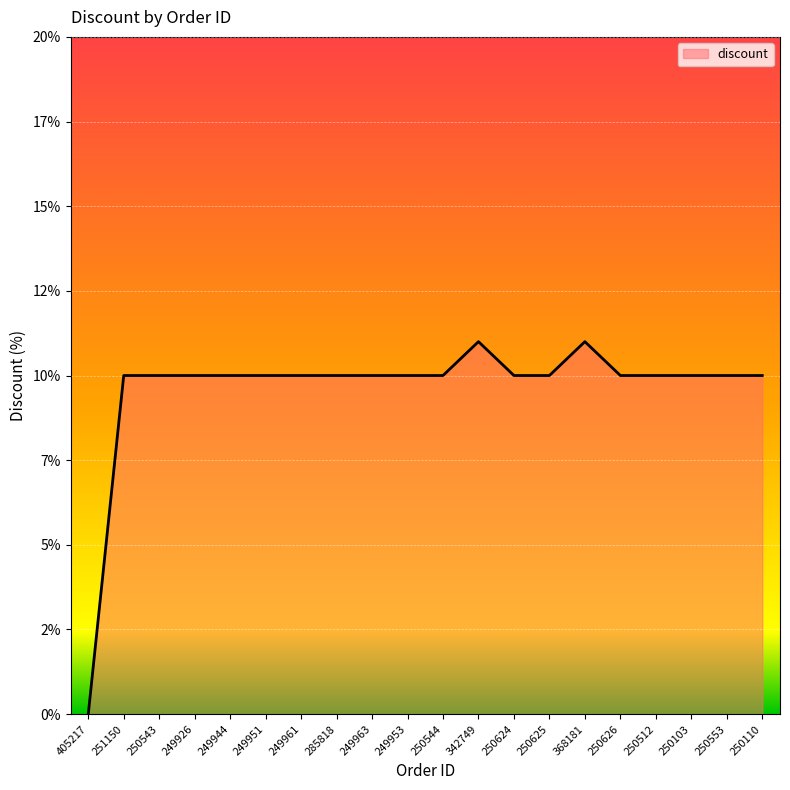

The value at 249953 is 10. True or false?

True